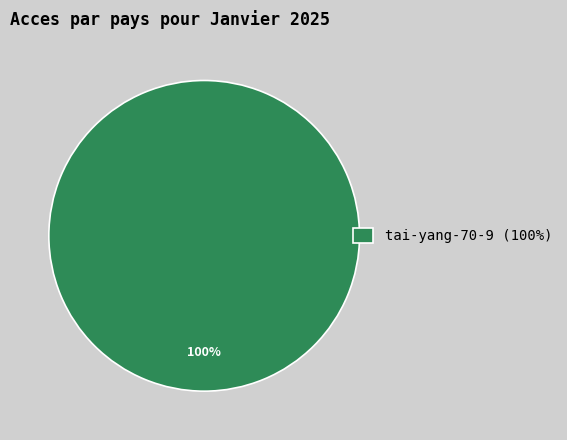

Count the number of slices in the pie.

1